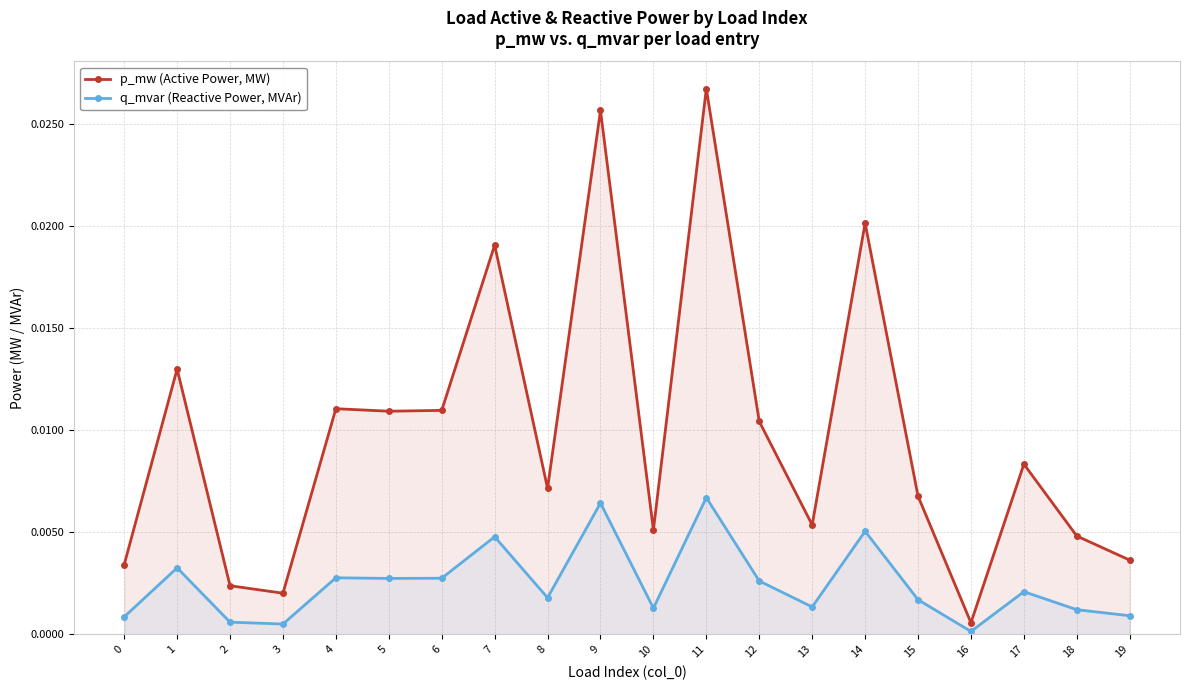

How many categories are shown in the chart?

20